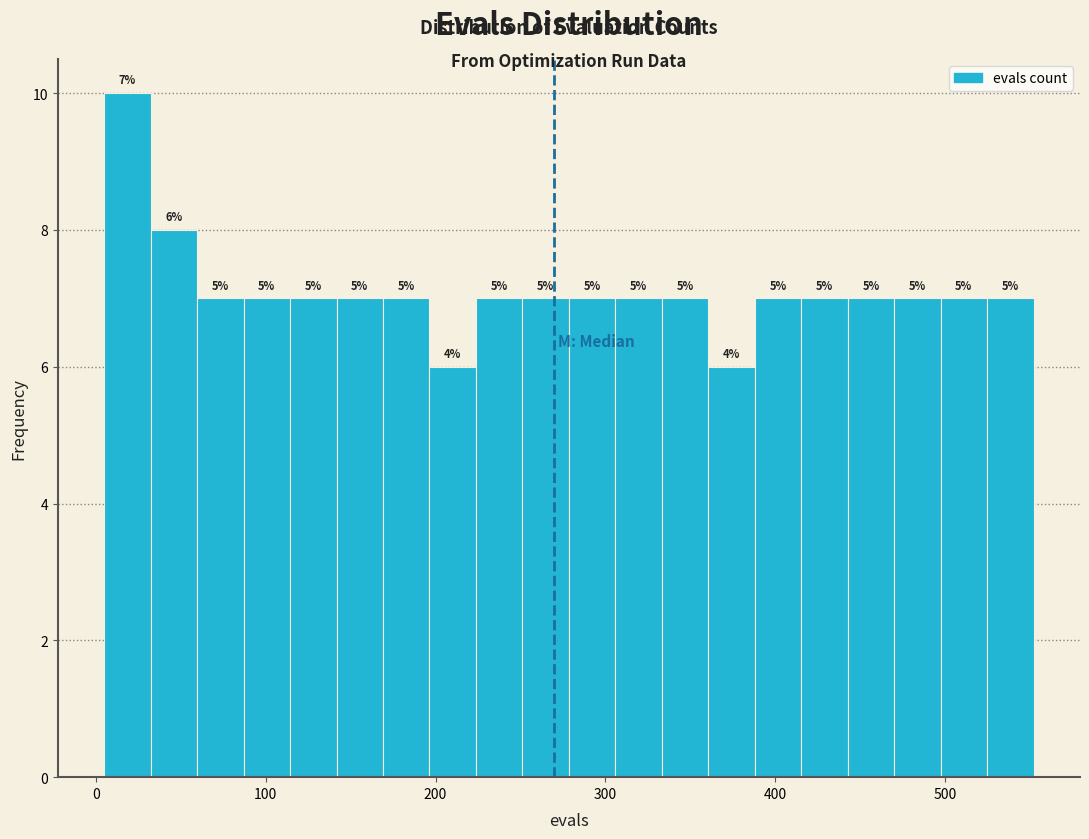

Read against the x-axis, roughly where is the centre of the tallest bar?

20